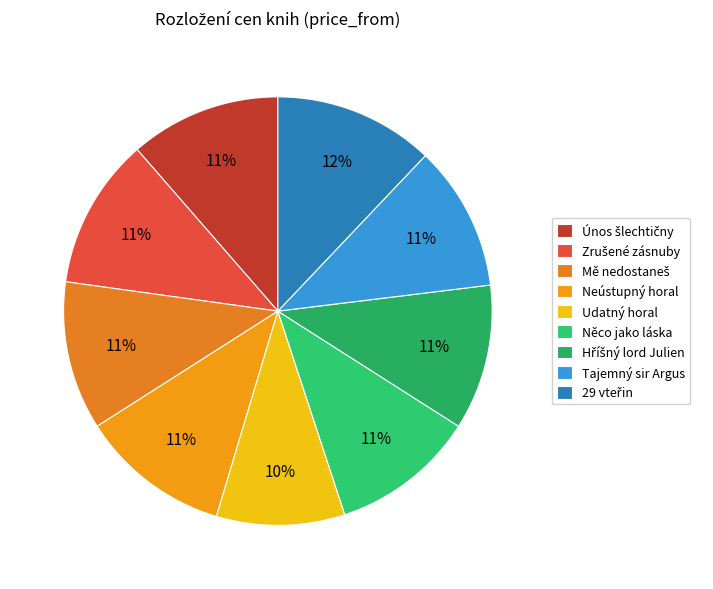

What percentage is the Něco jako láska slice, to the nearest percent?

11%